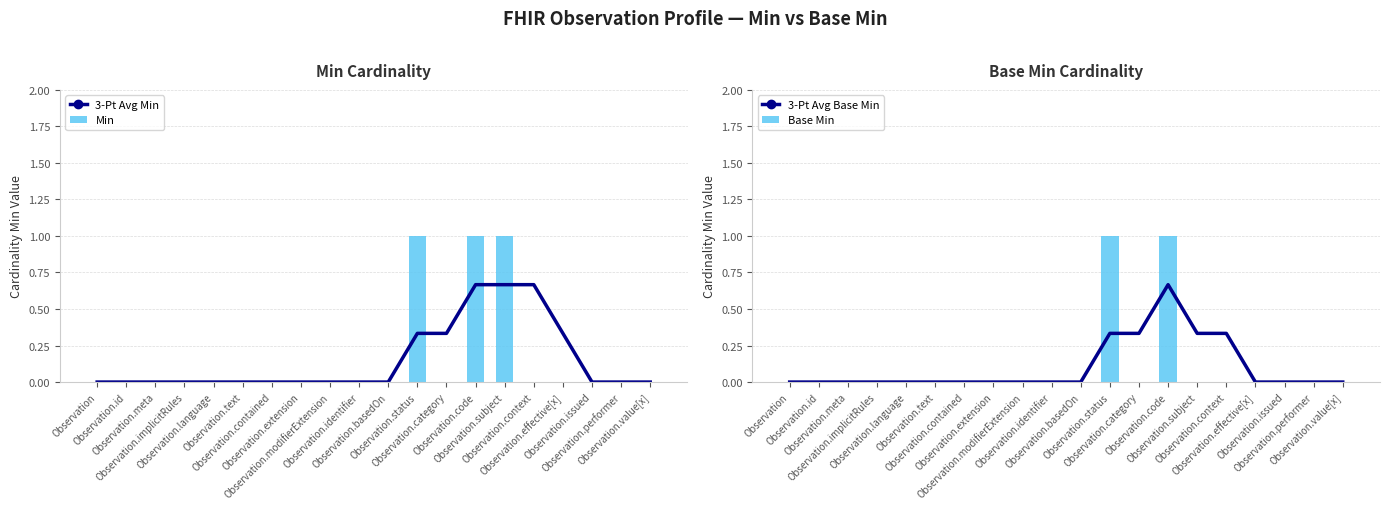

Which series has the widest spread of values?

Min